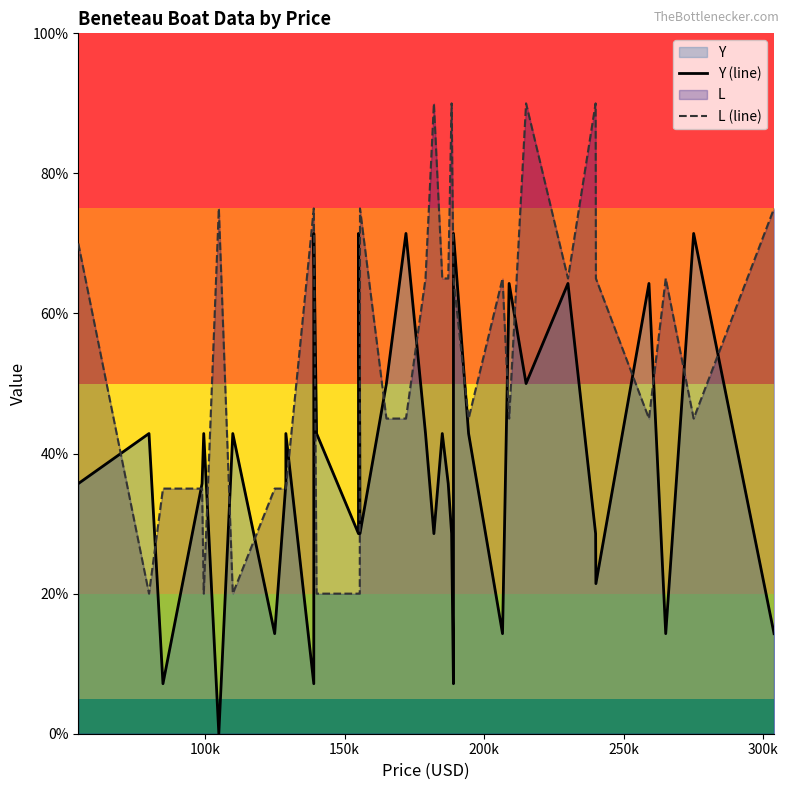

Is the value of Y (line) at 350k greater than the value of L (line) at 7?

Yes